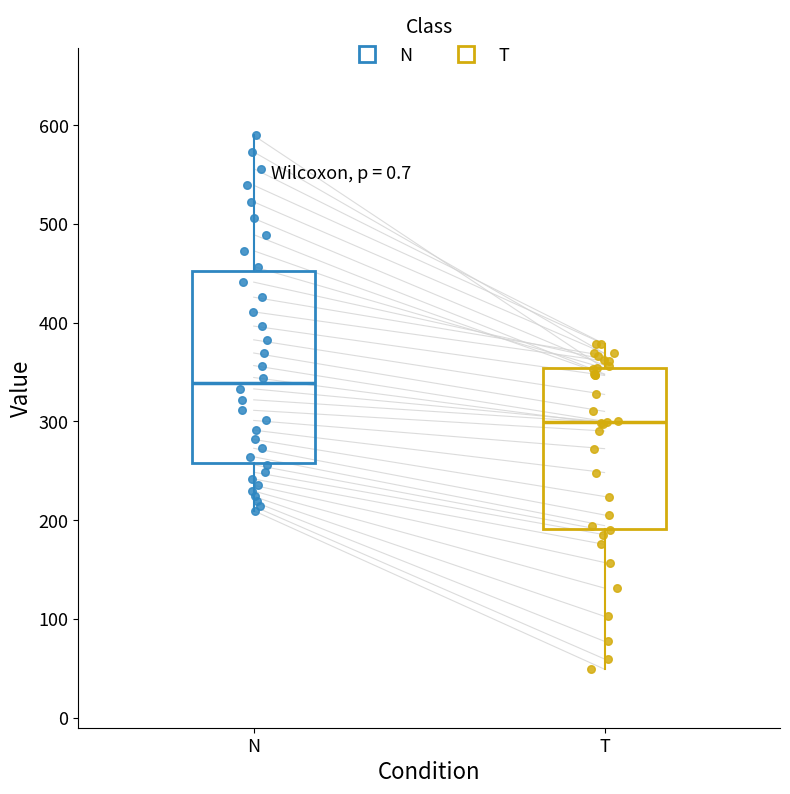

Comparing the boxes themselves (not the whiskers), which one is the tallest?

N